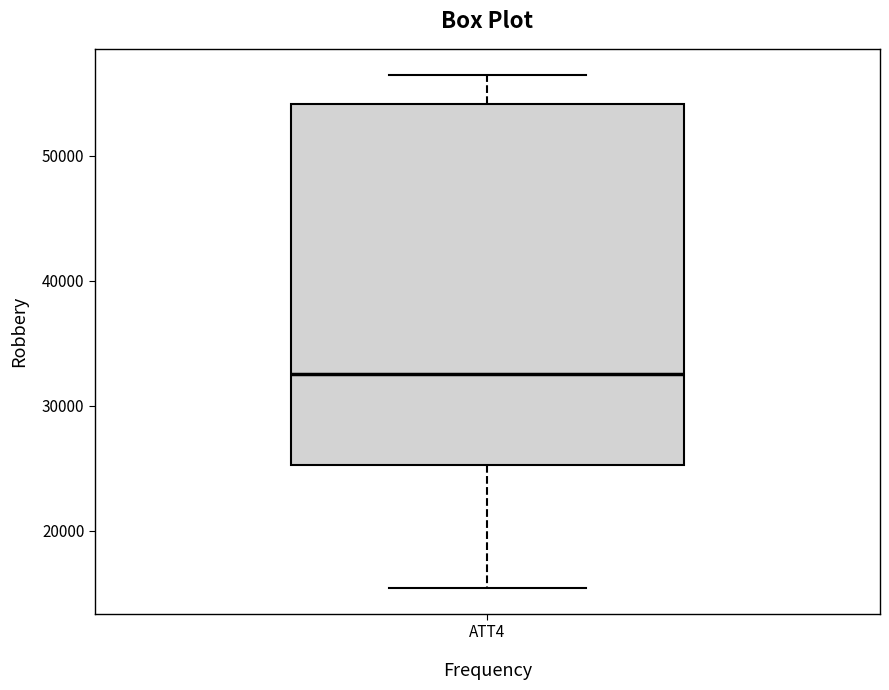

Where does the upper whisker of the box for ATT4 end on the y-axis? The values are not printed on the chart, so give them approximately, as read against the axis.

57000